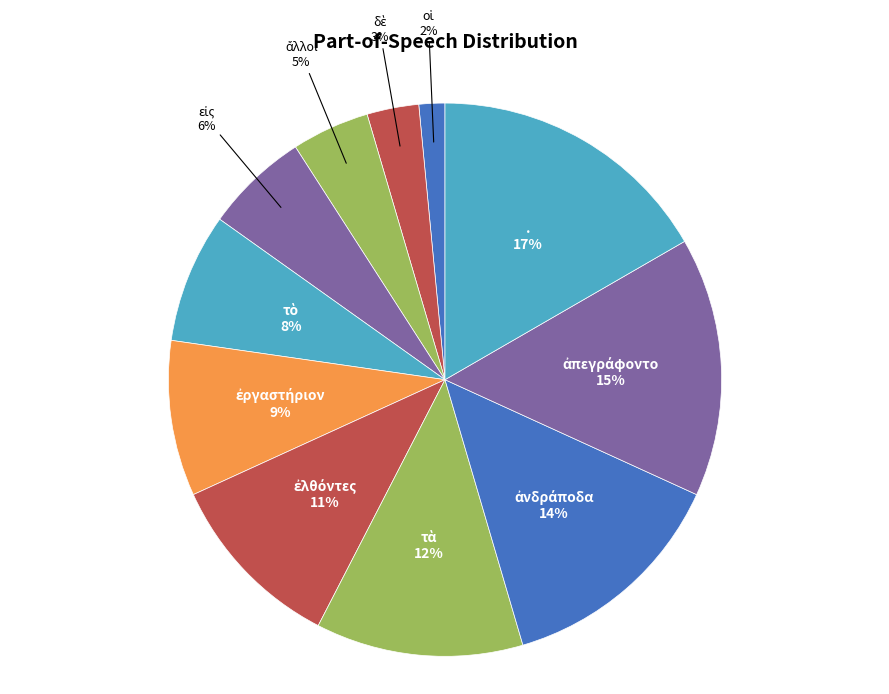

How many slices are in this pie chart?

11